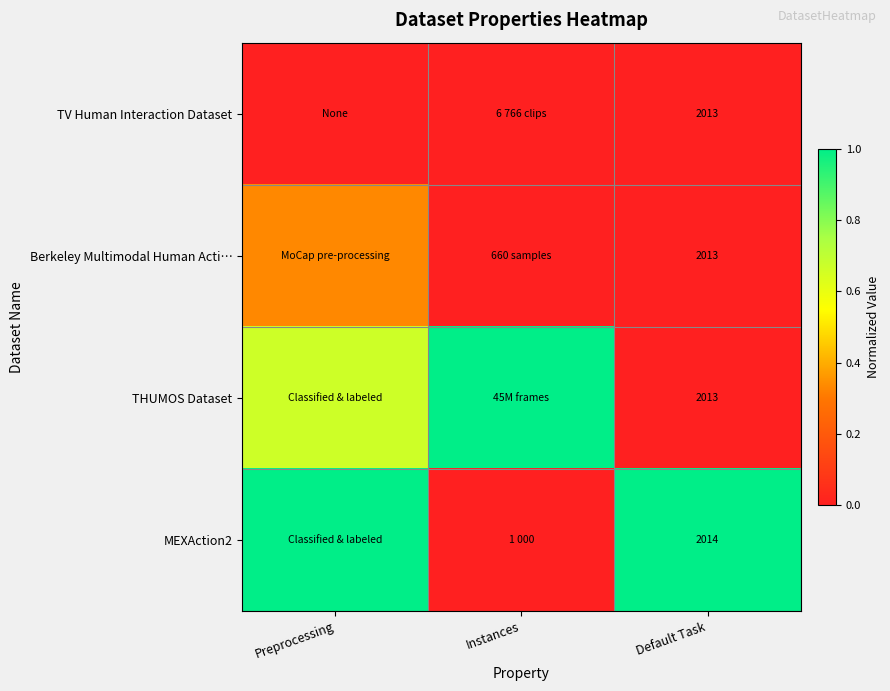

Is the value of THUMOS Dataset at Default Task greater than the value of MEXAction2 at Default Task?

No